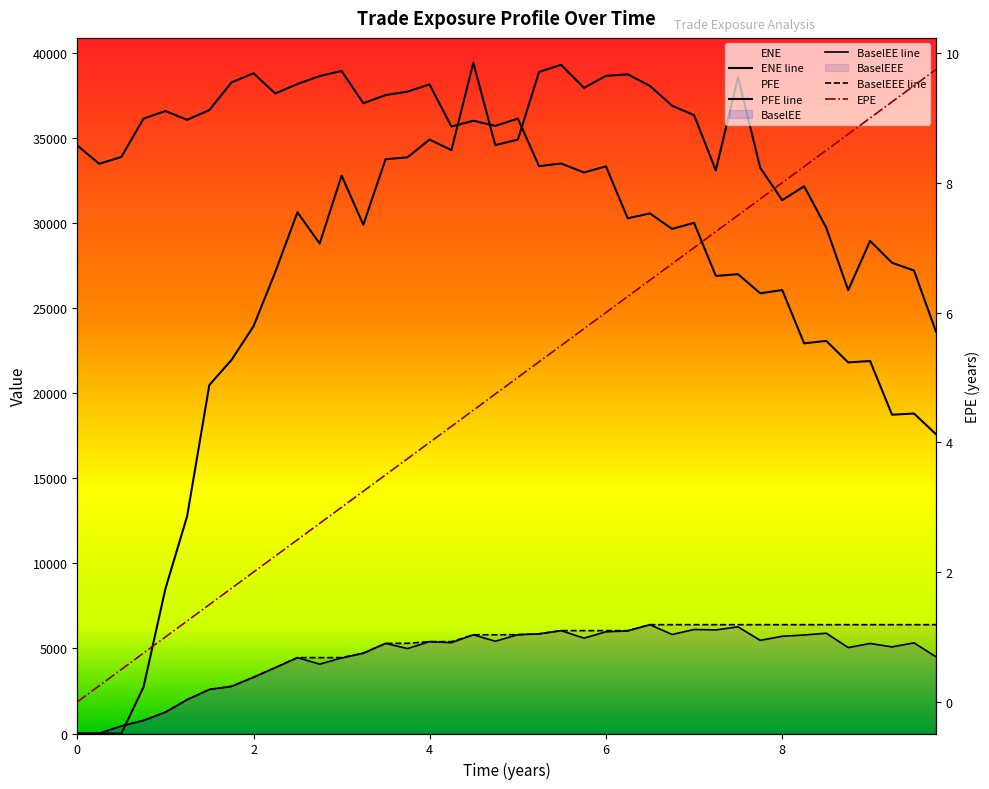

True or false: EPE has more than 2 interior local peaks.

False